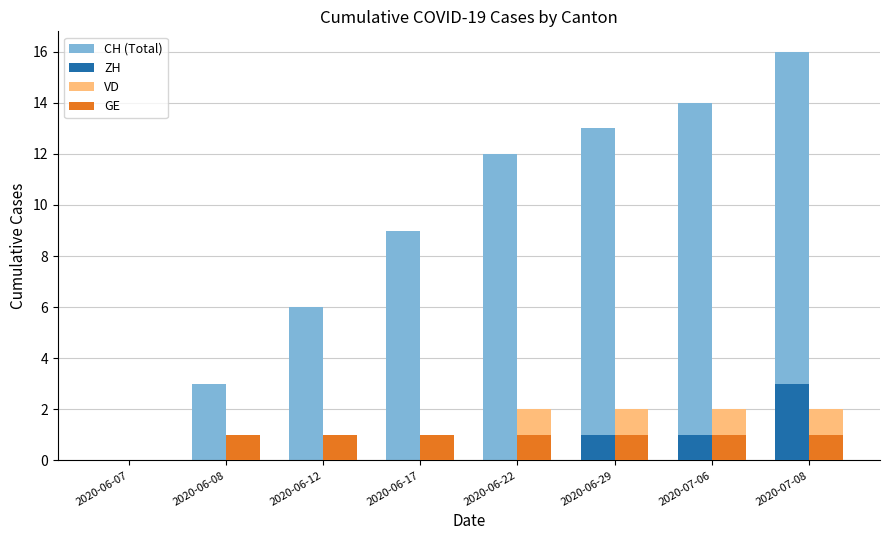

Between 2020-06-17 and 2020-06-29, which series saw the biggest shift?

CH (Total)